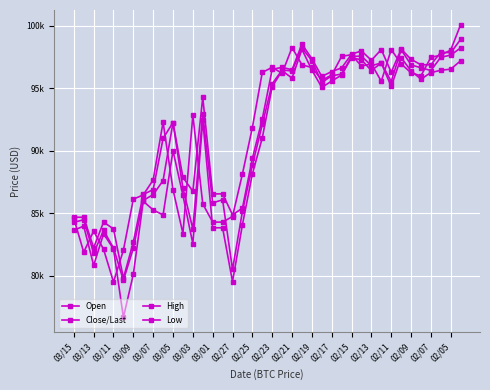

List the series in order of their peak value, highest first.

Open, High, Close/Last, Low